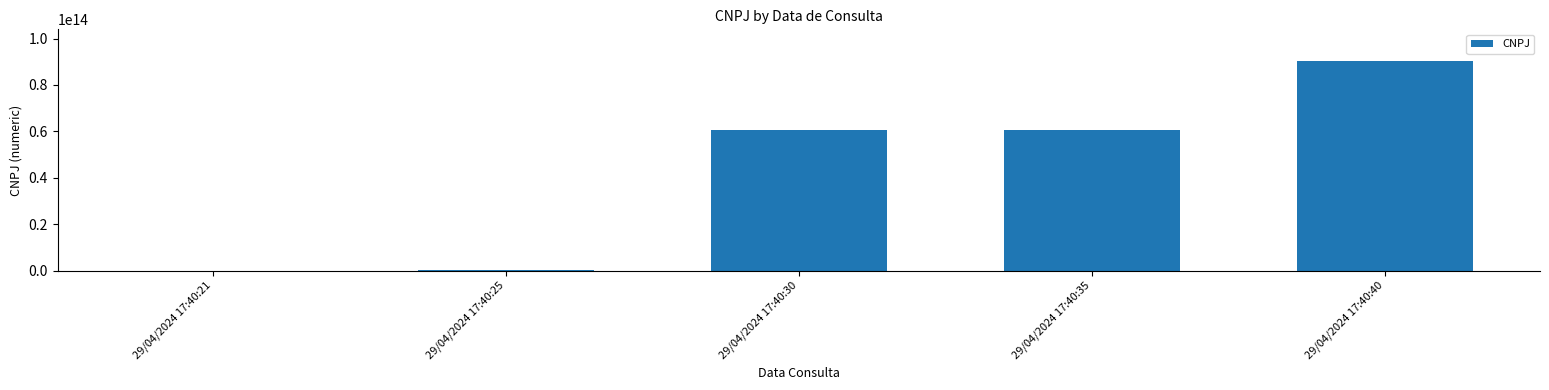

Between 29/04/2024 17:40:40 and 29/04/2024 17:40:30, which is larger?

29/04/2024 17:40:40